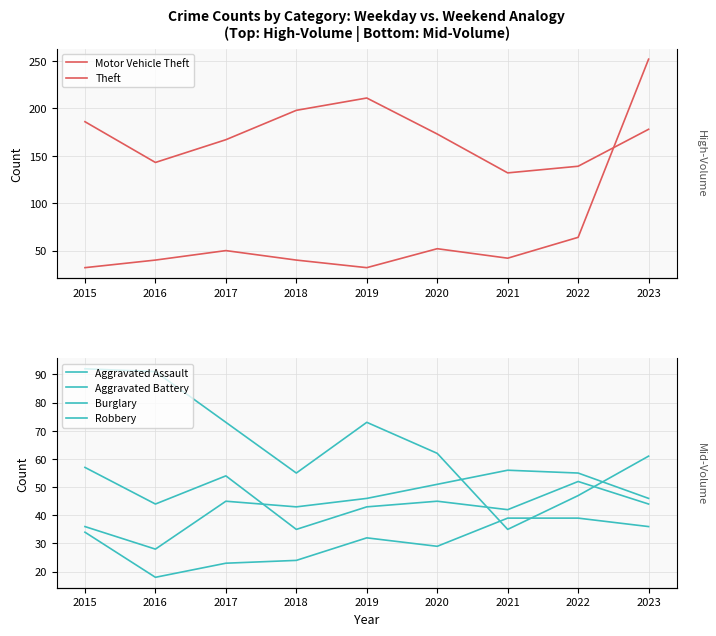

How many lines are shown in the chart?

6